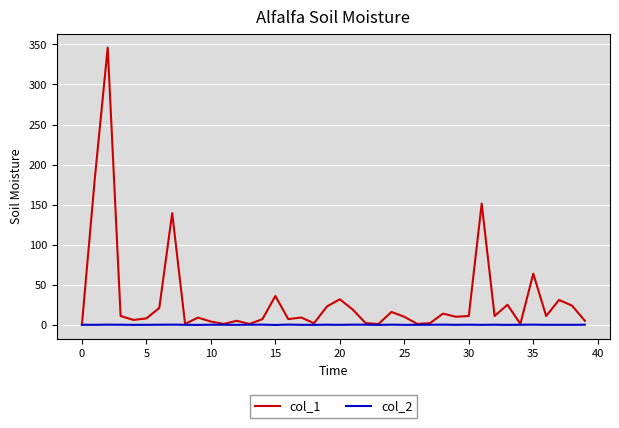

What is the highest value of the col_1 series?

346.1